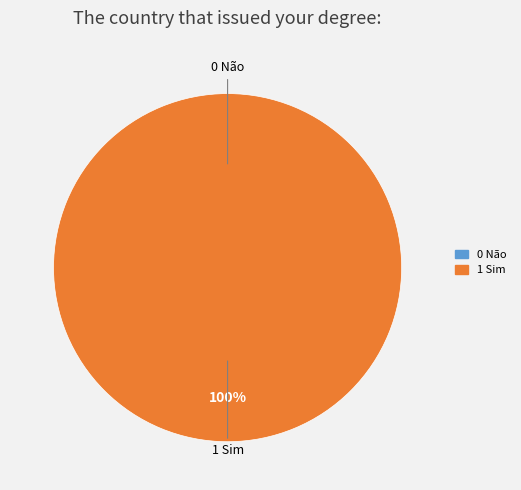

How many segments does this pie chart have?

2